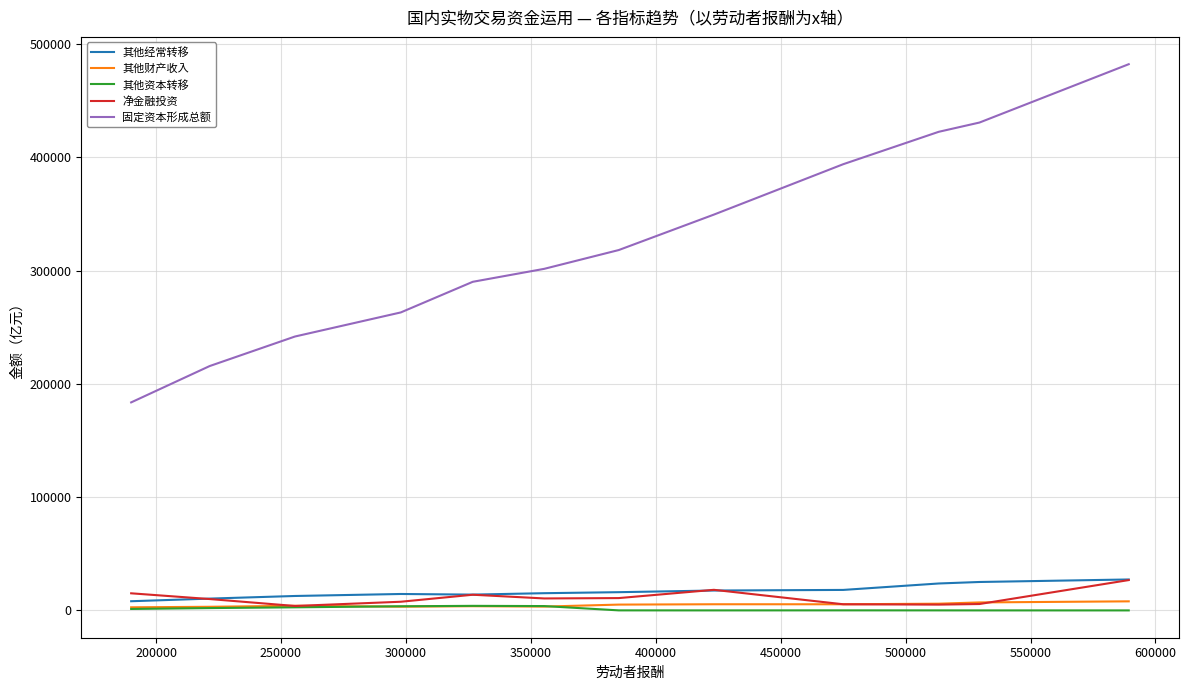

What is the difference between the second highest and second lowest values in the 净金融投资 series?

13058.1